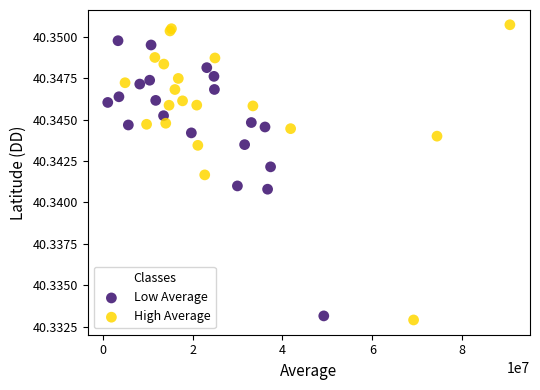

What are all the series names shown in the legend?

Low Average, High Average